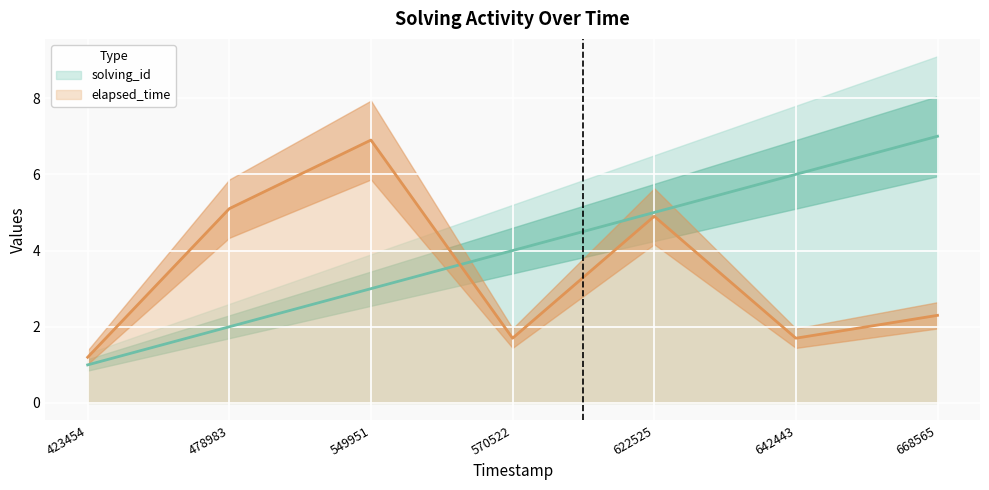

Is it true that elapsed_time equals 1.2 at 423454?

True